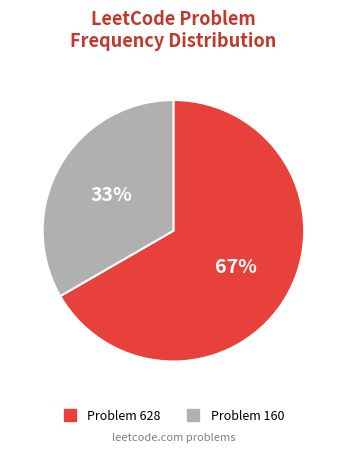

To the nearest percent, what is the average slice percentage?

50%